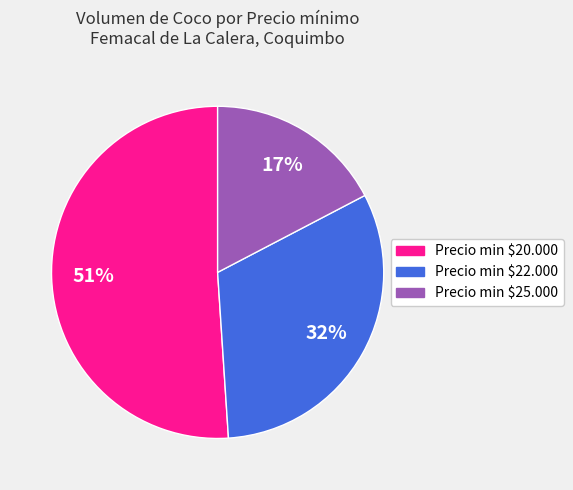

To the nearest percent, what is the difference between the largest and smallest slice percentages?

34%